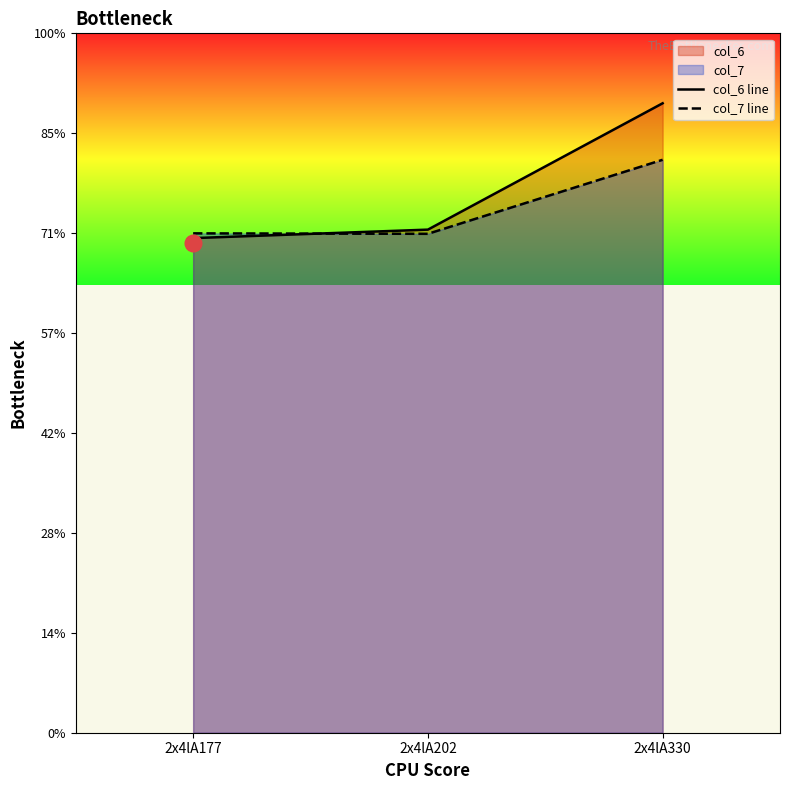

Which series has the largest range (max minus min)?

col_6 line